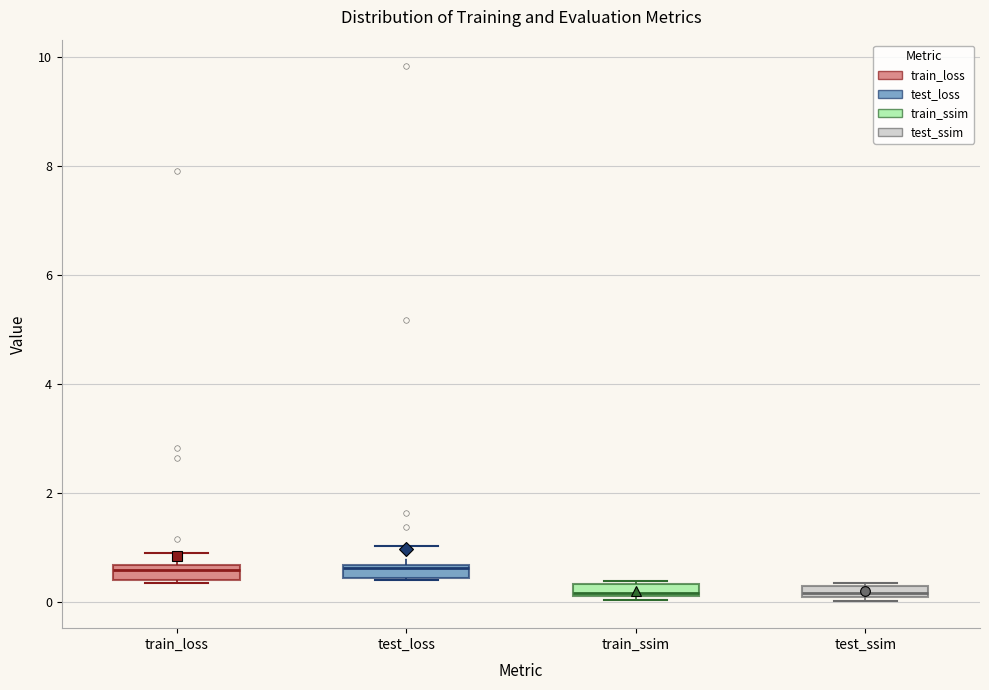

Where does the upper whisker of the box for test_loss end on the y-axis? The values are not printed on the chart, so give them approximately, as read against the axis.

1.0